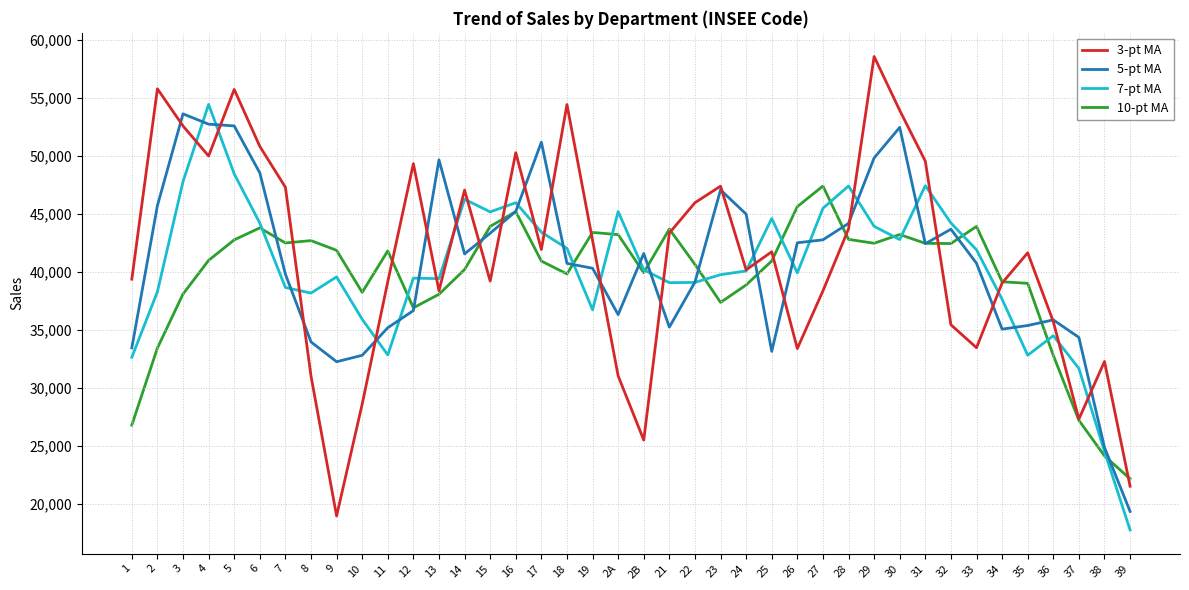

Between 4 and 21, which series saw the biggest shift?

5-pt MA